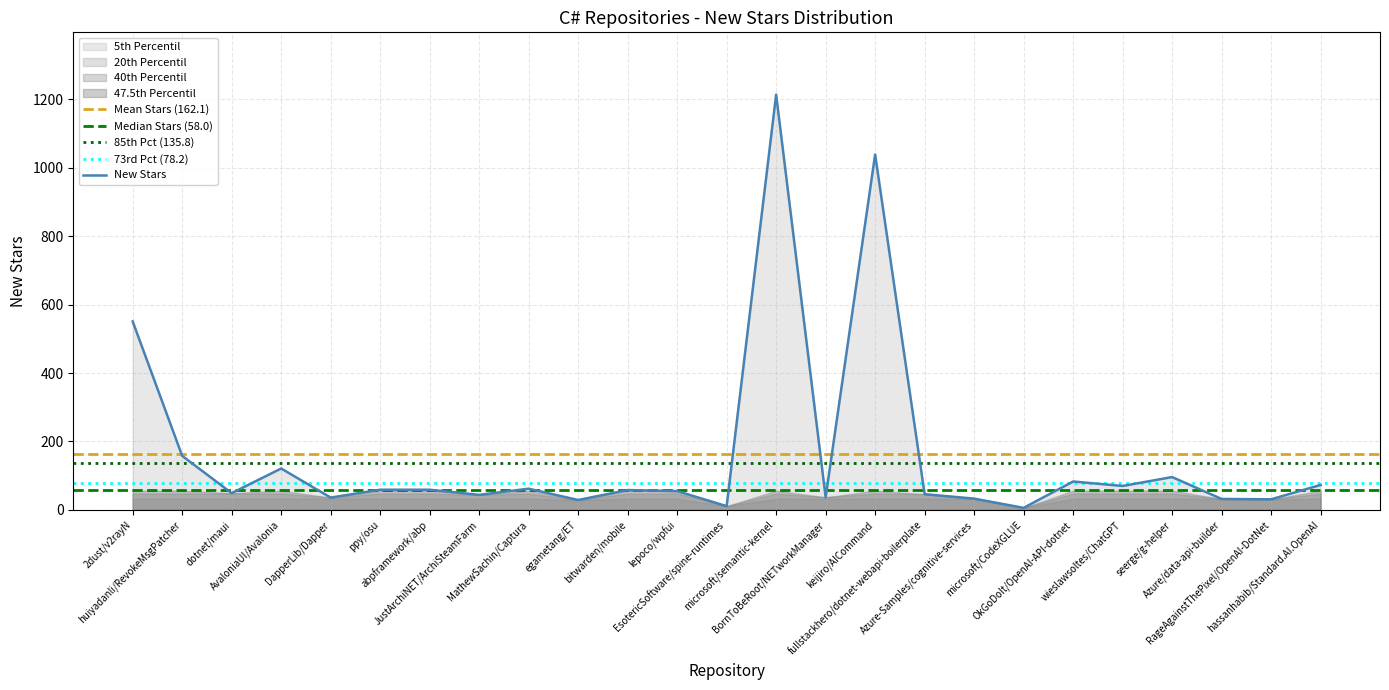

List the labels in order of value, smallest first.

microsoft/CodeXGLUE, EsotericSoftware/spine-runtimes, egametang/ET, RageAgainstThePixel/OpenAI-DotNet, Azure/data-api-builder, Azure-Samples/cognitive-services, DapperLib/Dapper, BornToBeRoot/NETworkManager, JustArchiNET/ArchiSteamFarm, fullstackhero/dotnet-webapi-boilerplate, dotnet/maui, lepoco/wpfui, bitwarden/mobile, ppy/osu, abpframework/abp, MathewSachin/Captura, wieslawsoltes/ChatGPT, hassanhabib/Standard.AI.OpenAI, OkGoDoIt/OpenAI-API-dotnet, seerge/g-helper, AvaloniaUI/Avalonia, huiyadanli/RevokeMsgPatcher, 2dust/v2rayN, keijiro/AICommand, microsoft/semantic-kernel